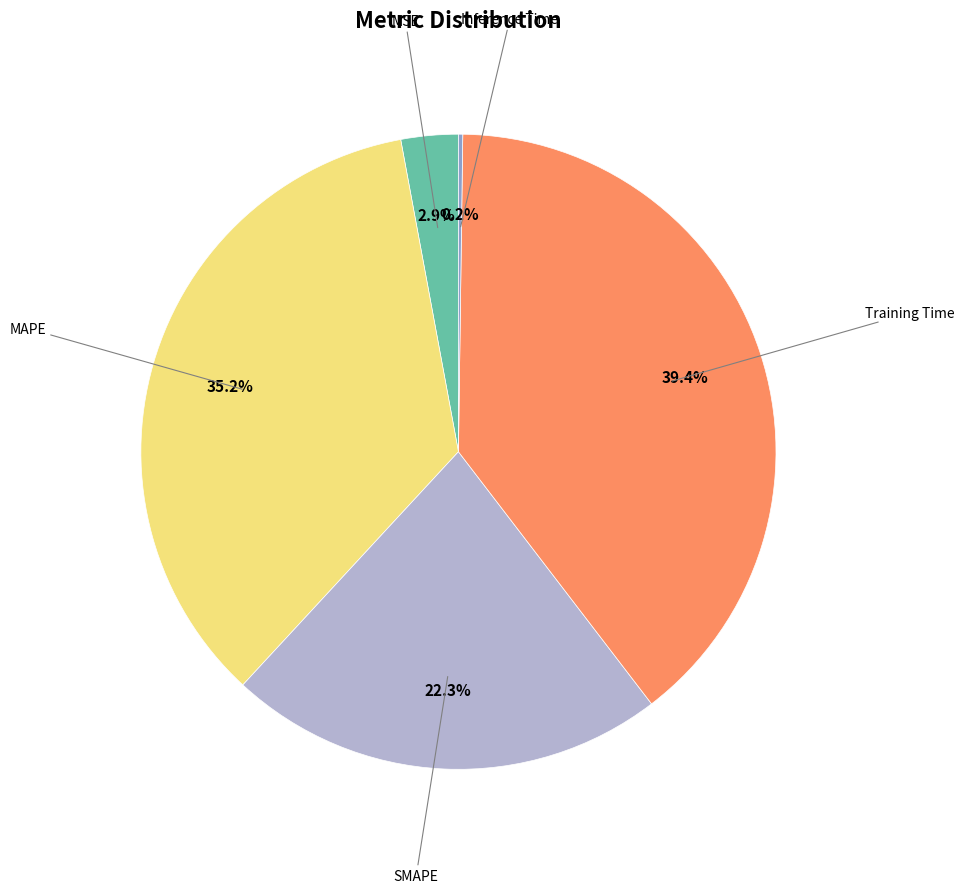

Is there a majority slice in this chart?

No